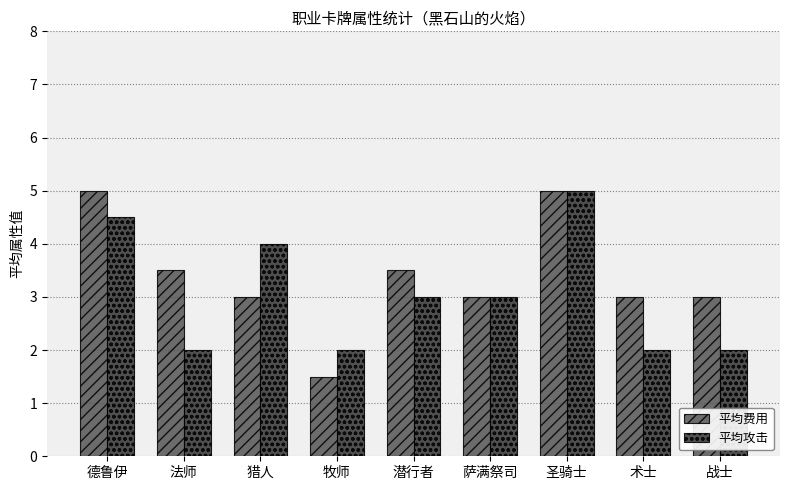

What is the highest value of the 平均攻击 series?

5.0